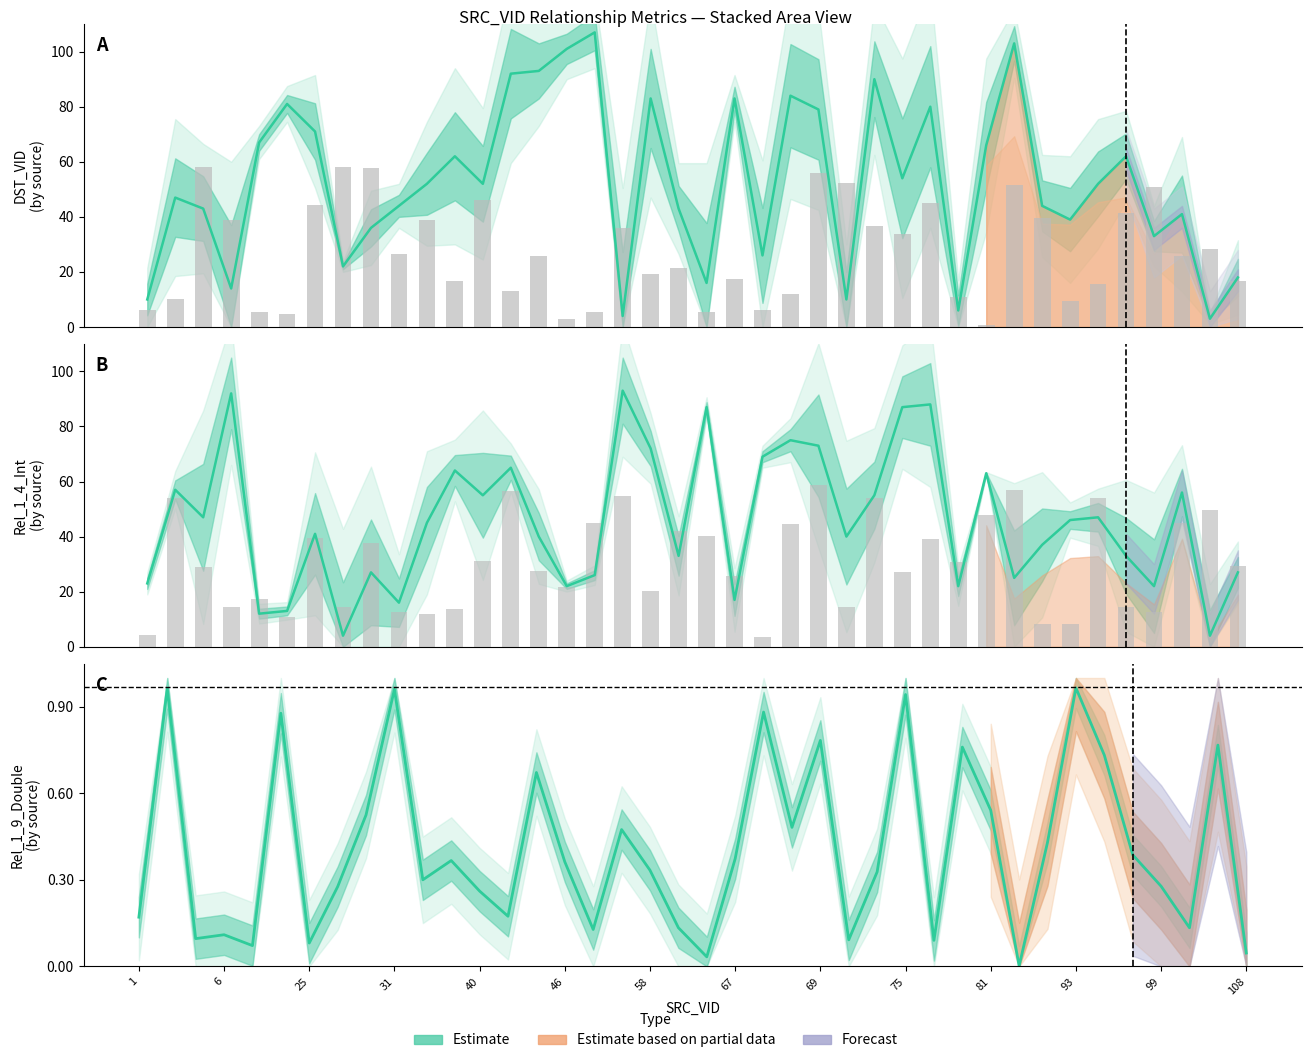

Count the number of categories in the chart.

40